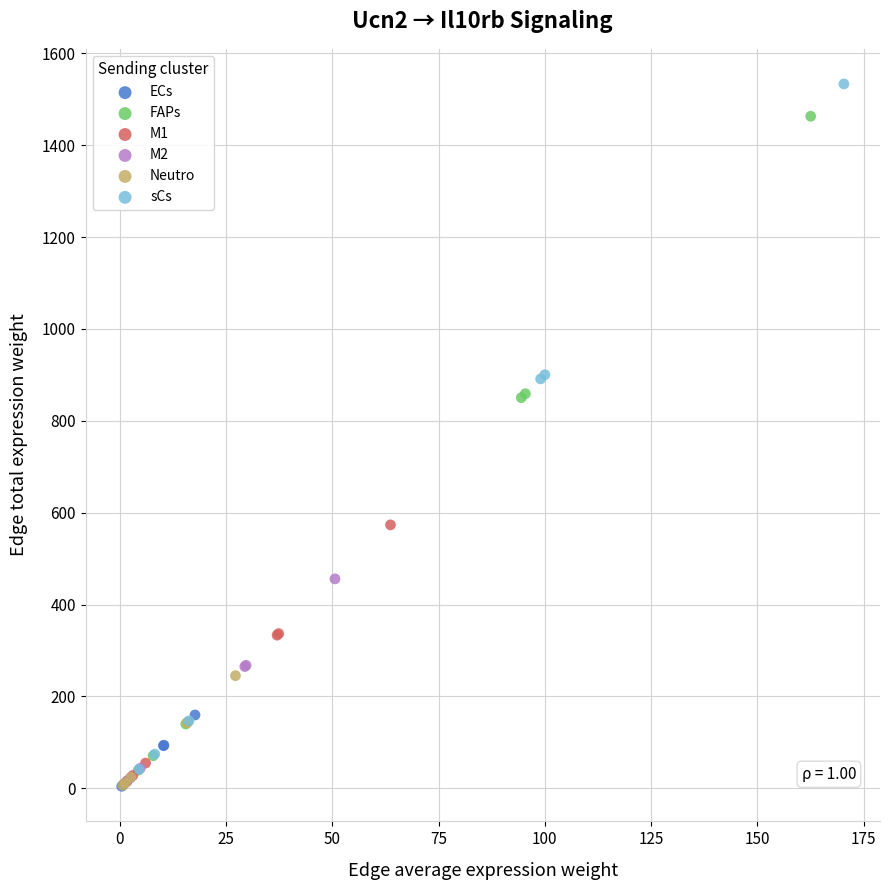

Which series has the largest Y range (max minus min)?

sCs